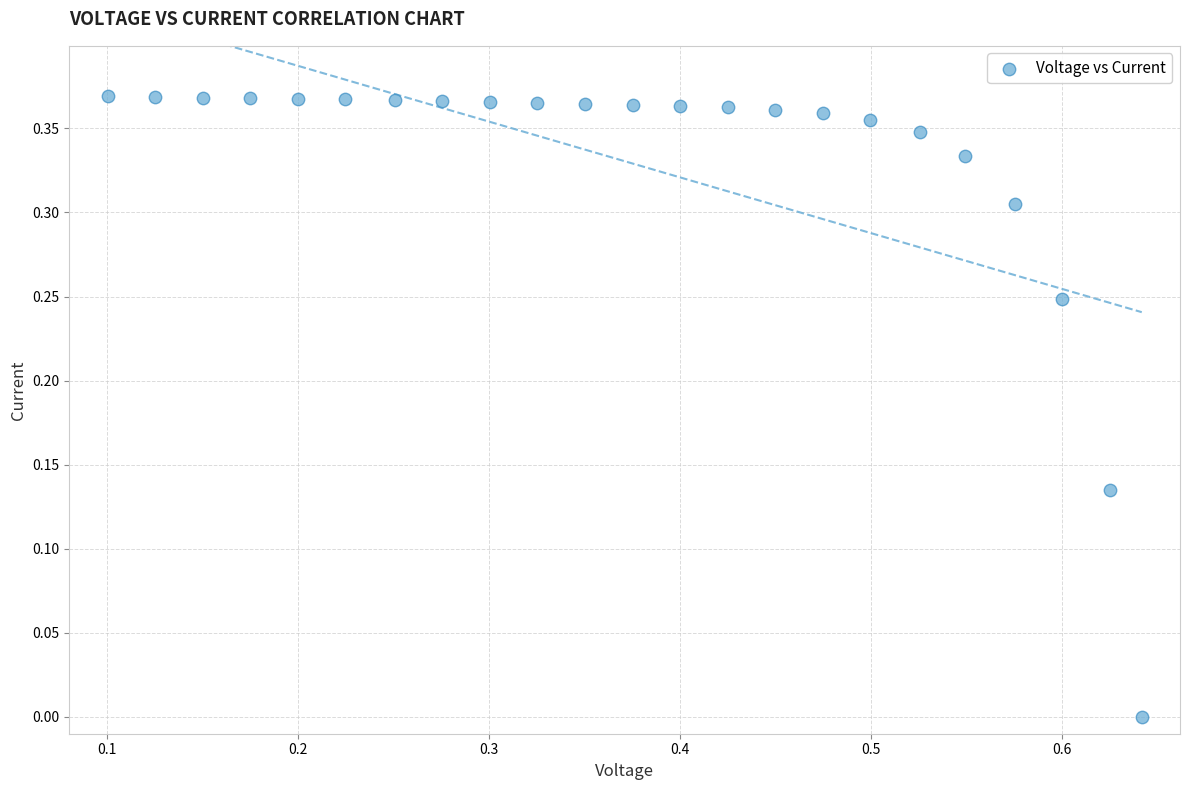

What is the range of X values (max minus min)?

0.5